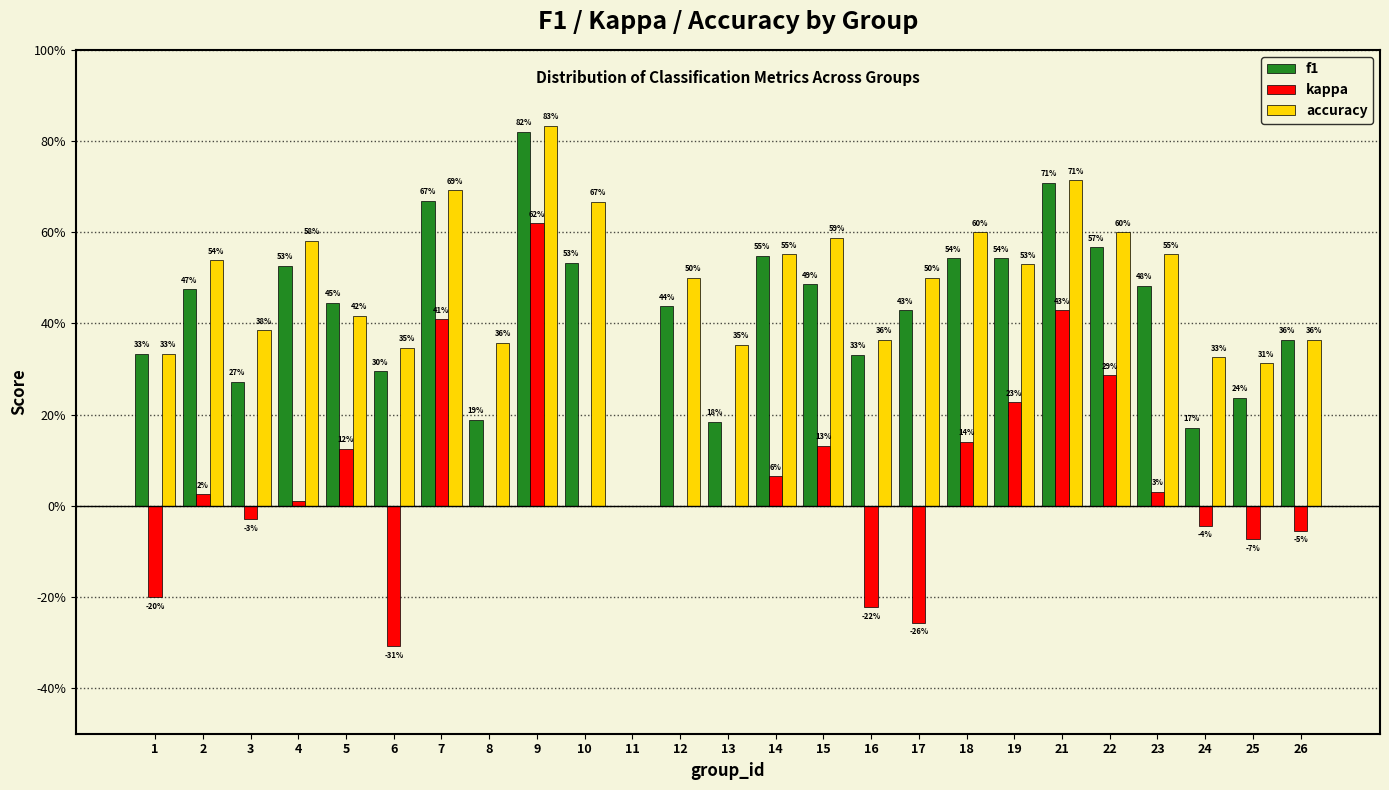

Are the bars horizontal?

No